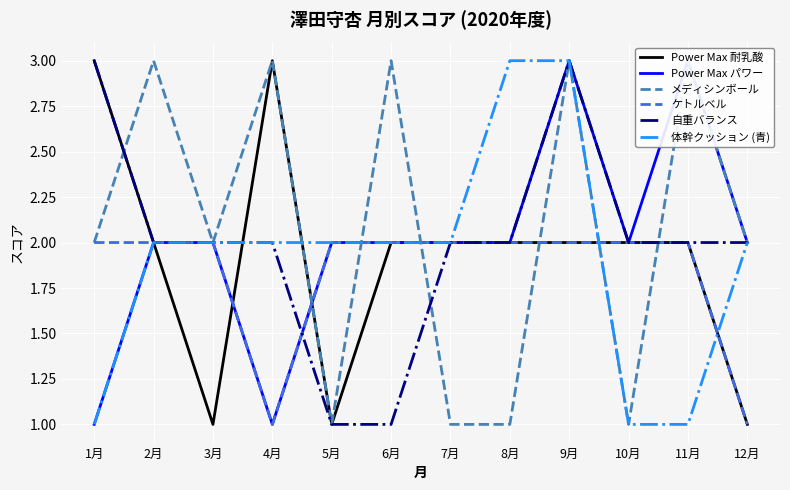

At how many categories does at least one series exceed 1?

12